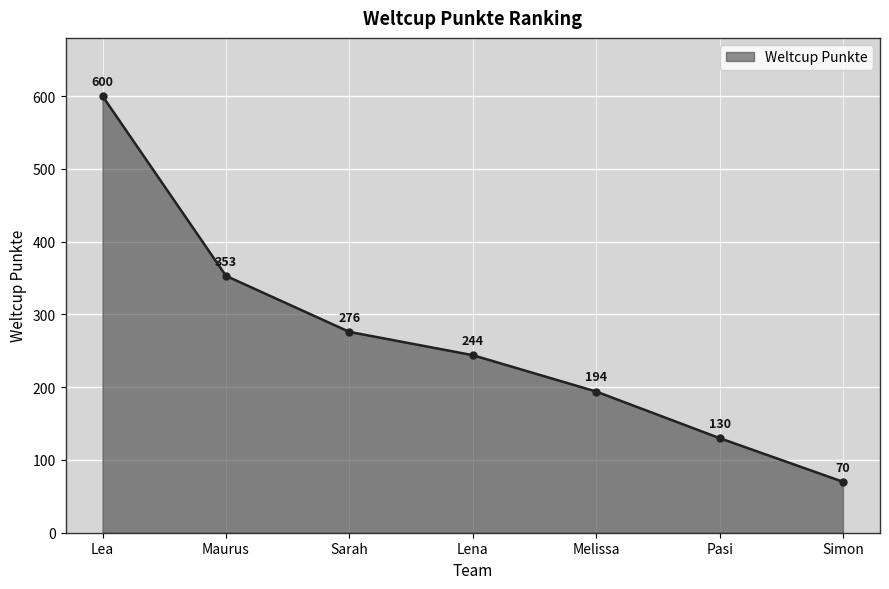

Between Pasi and Simon, which is larger?

Pasi